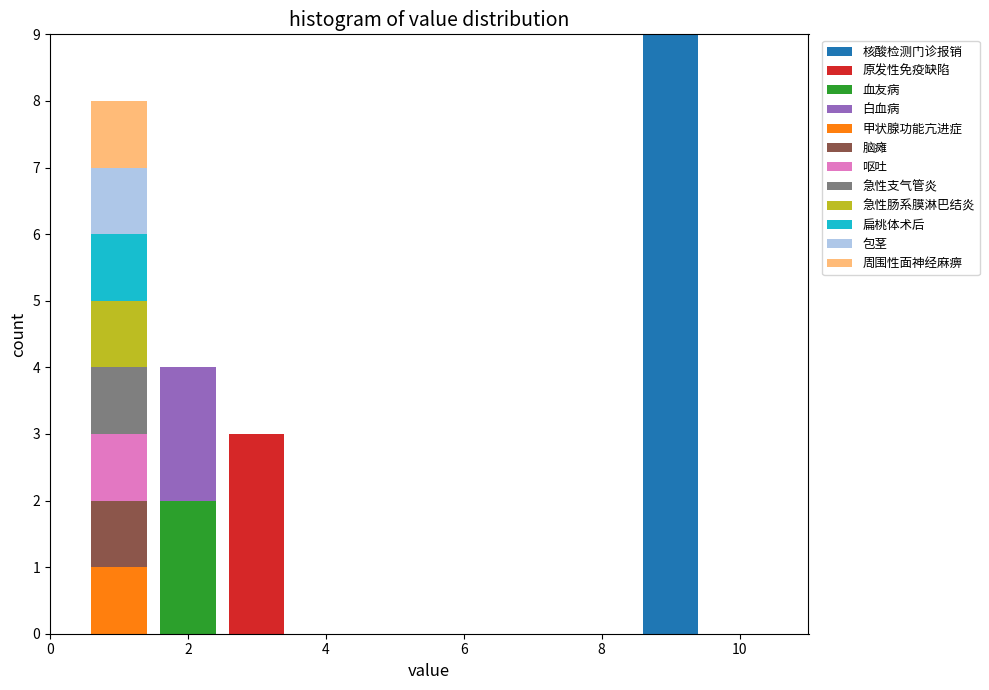

What is the total height of the stacked bar covering 1.5 to 2.5 on the x-axis? Neither the bar edges nor the heights are printed on the chart, so give them approximately, as read against the axes.

4